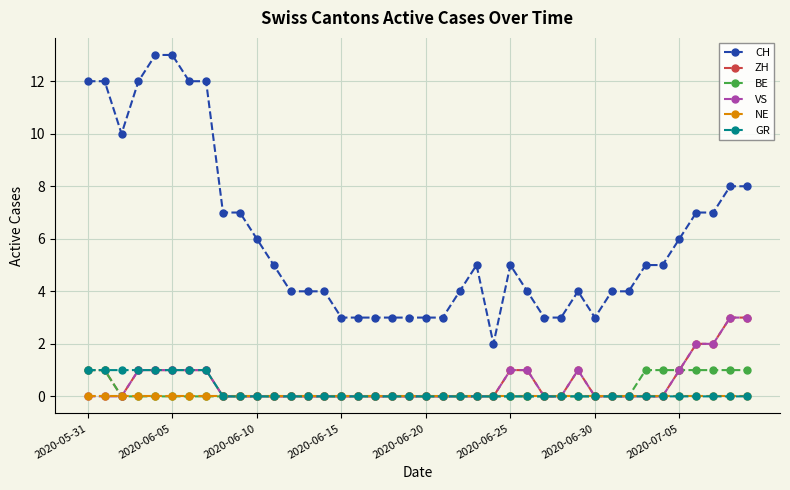

Which series has the largest total across all categories?

CH